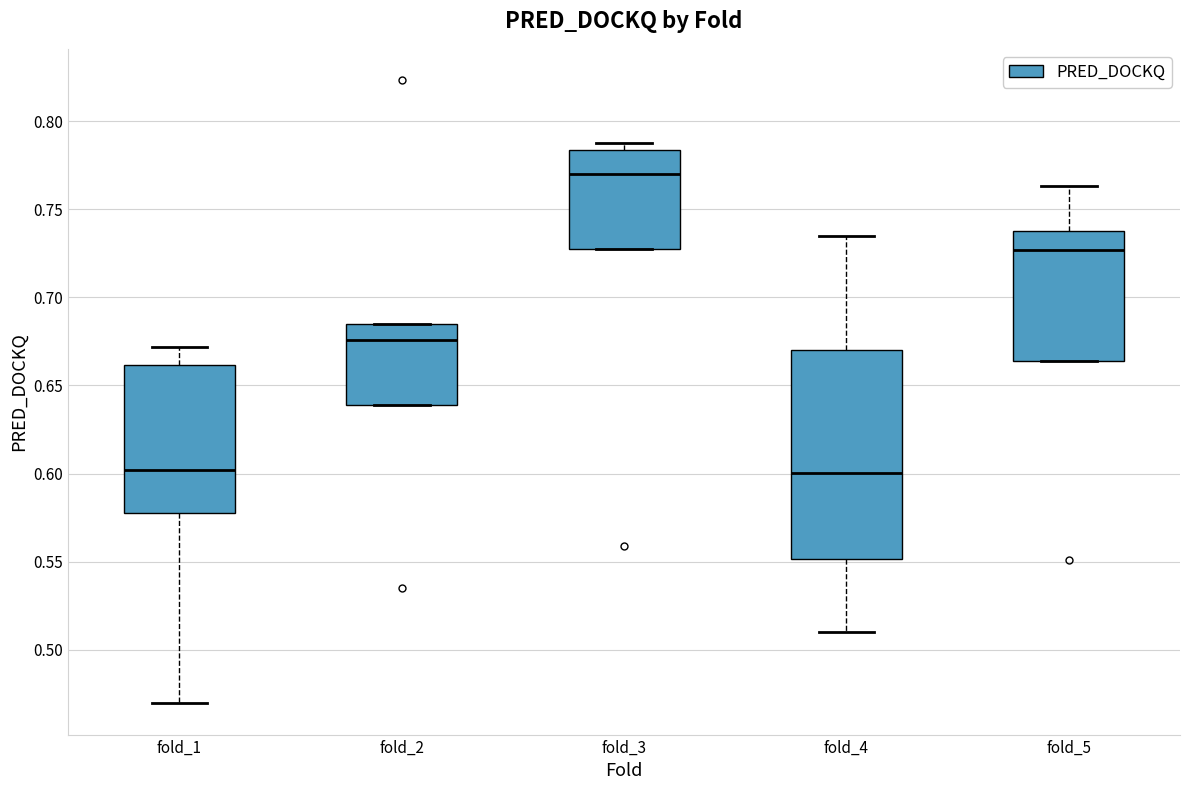

Where is the upper edge of the box for fold_1 on the y-axis? The values are not printed on the chart, so give them approximately, as read against the axis.

0.660